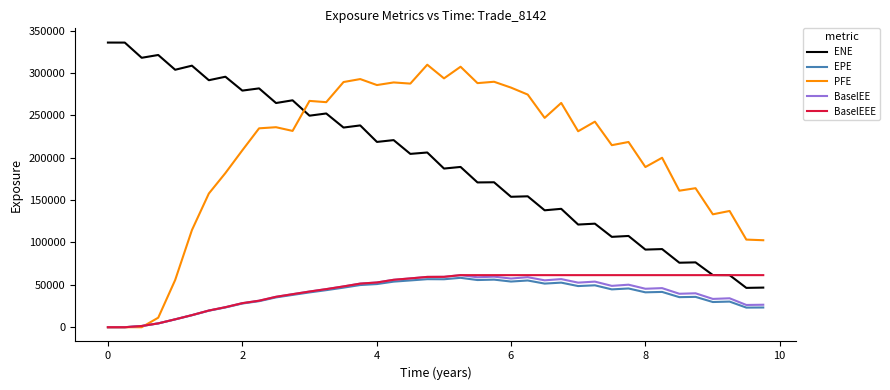

True or false: BaselEE and ENE intersect in this chart.

False